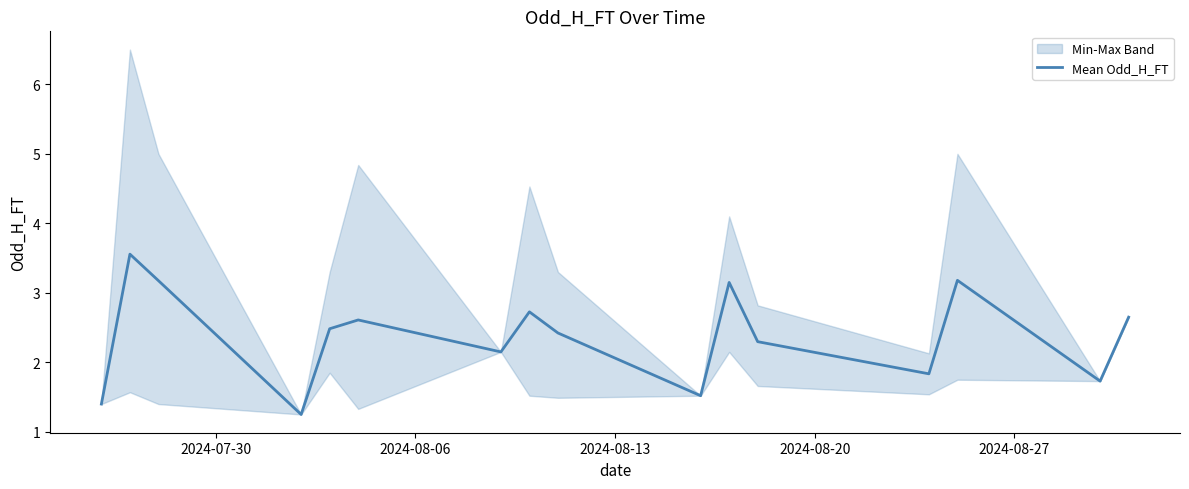

What is the difference between the second highest and second lowest values?

1.8